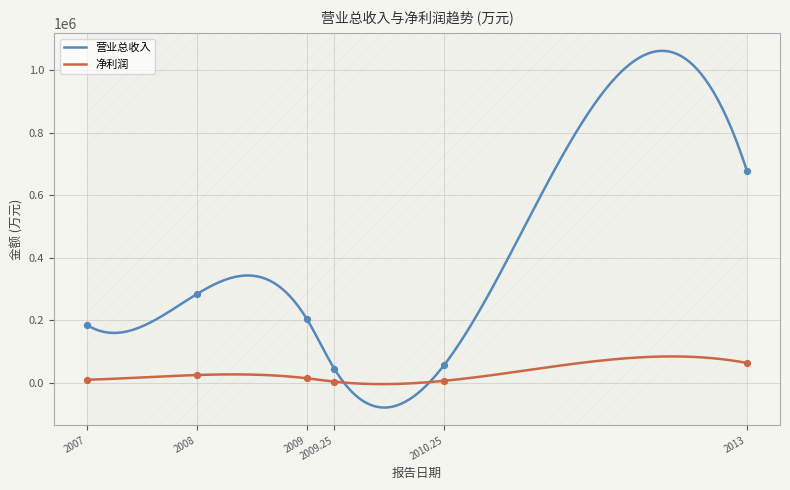

What are all the series names shown in the legend?

营业总收入, 净利润